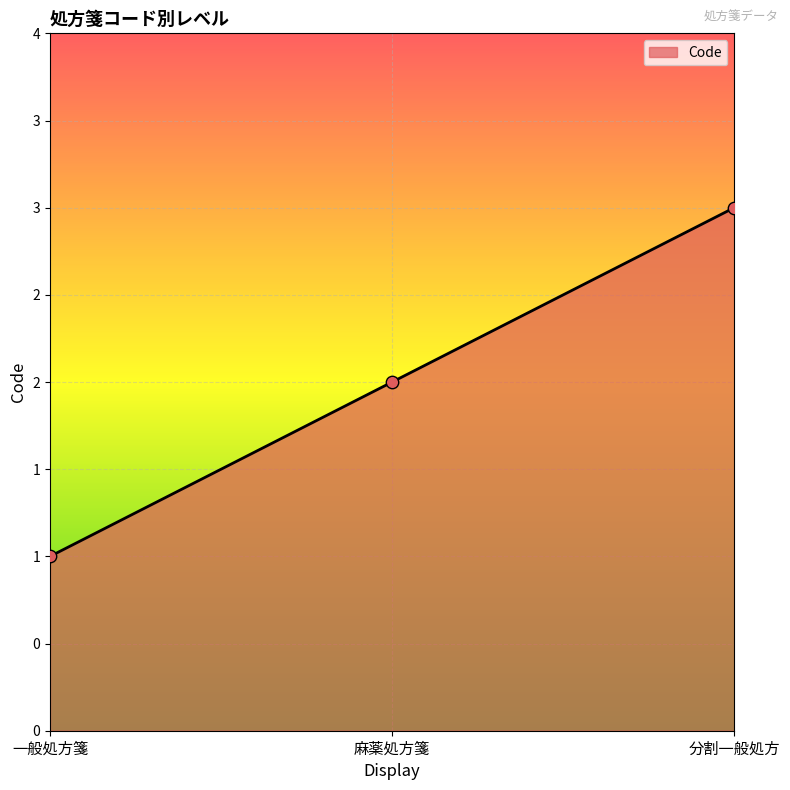

What is the change in value from 一般処方箋 to 麻薬処方箋?

+1